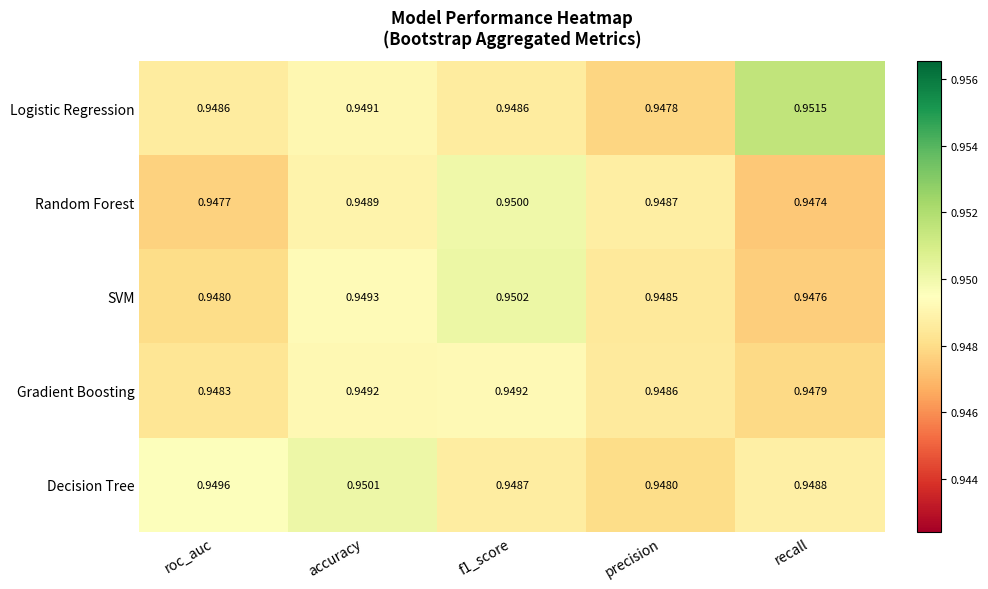

Which category has the lowest value in the SVM series?

recall